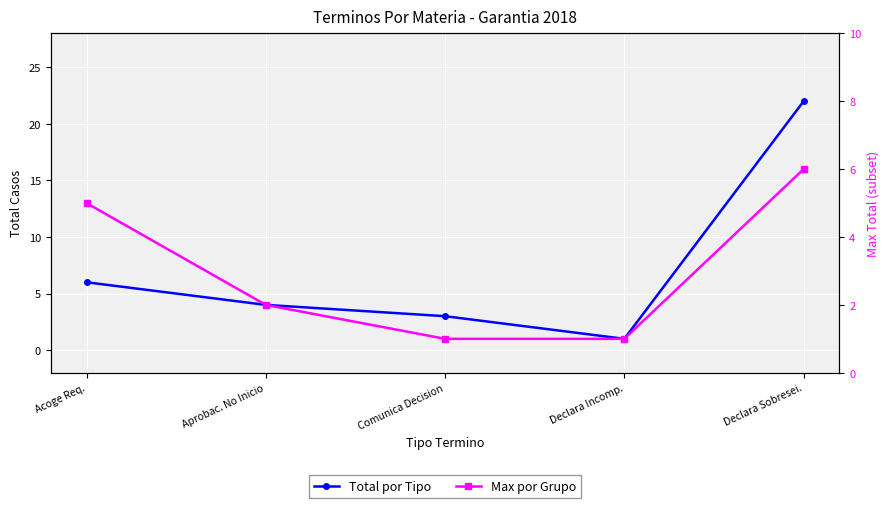

What position from the right is Aprobac. No Inicio?

4